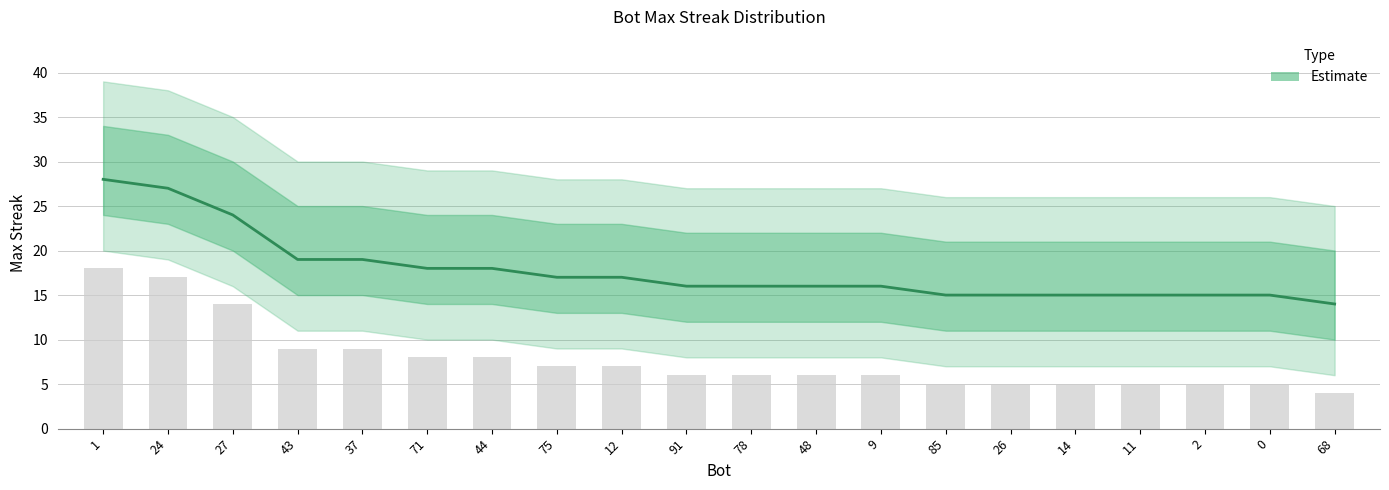

True or false: the data shows 19 at 37.

True